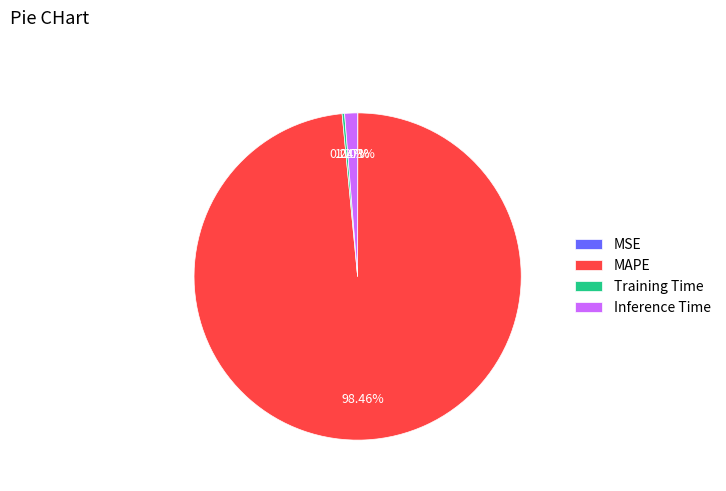

What is the largest slice in the pie chart?

MAPE